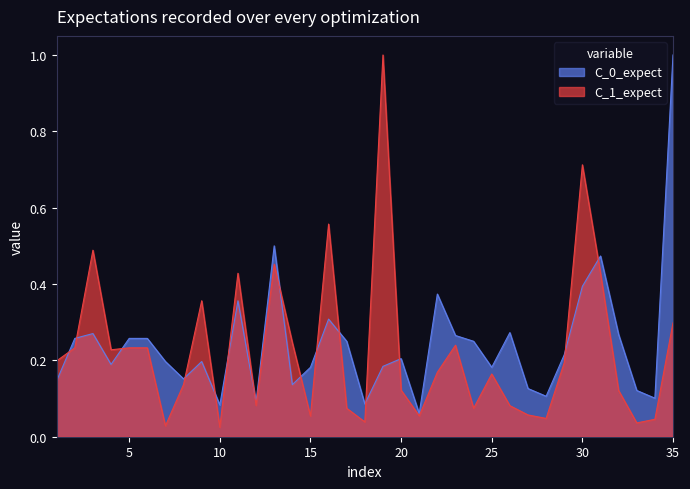

Is the value of C_1_expect at 15 greater than the value of C_0_expect at 20?

No